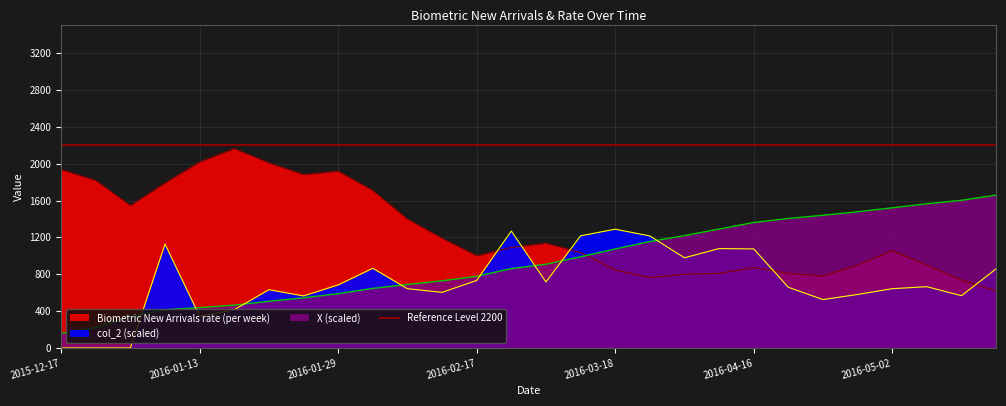

How many lines are shown in the chart?

3